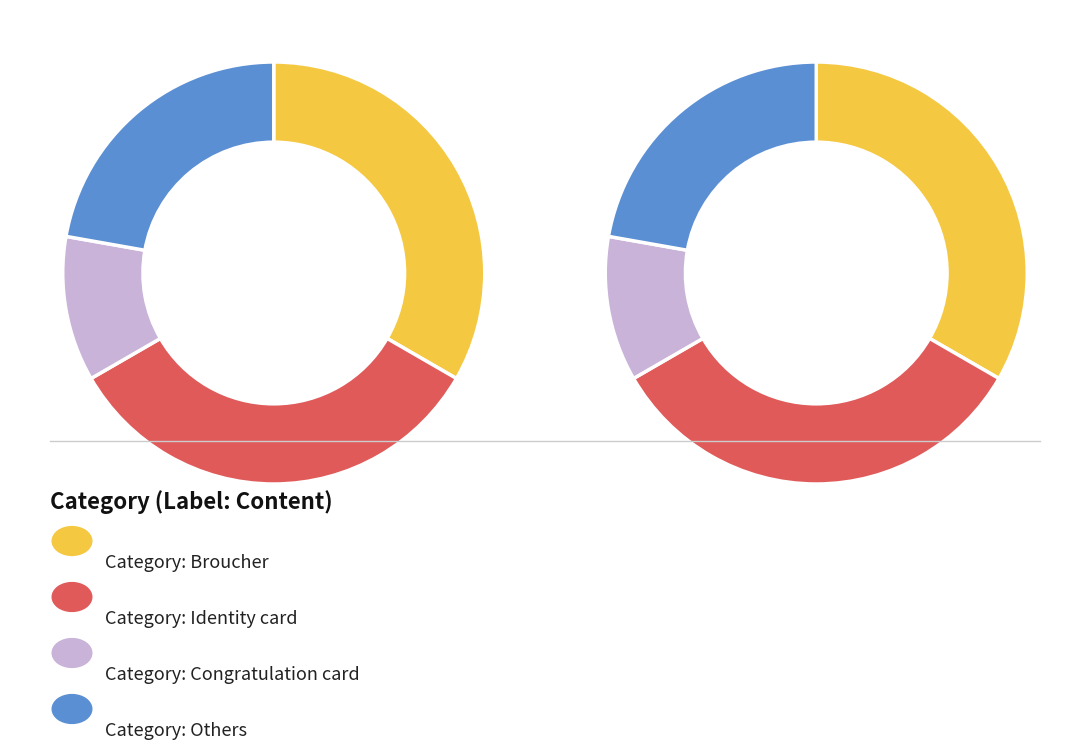

What is the ratio of the value at Others to the value at Congratulation card?

2.0